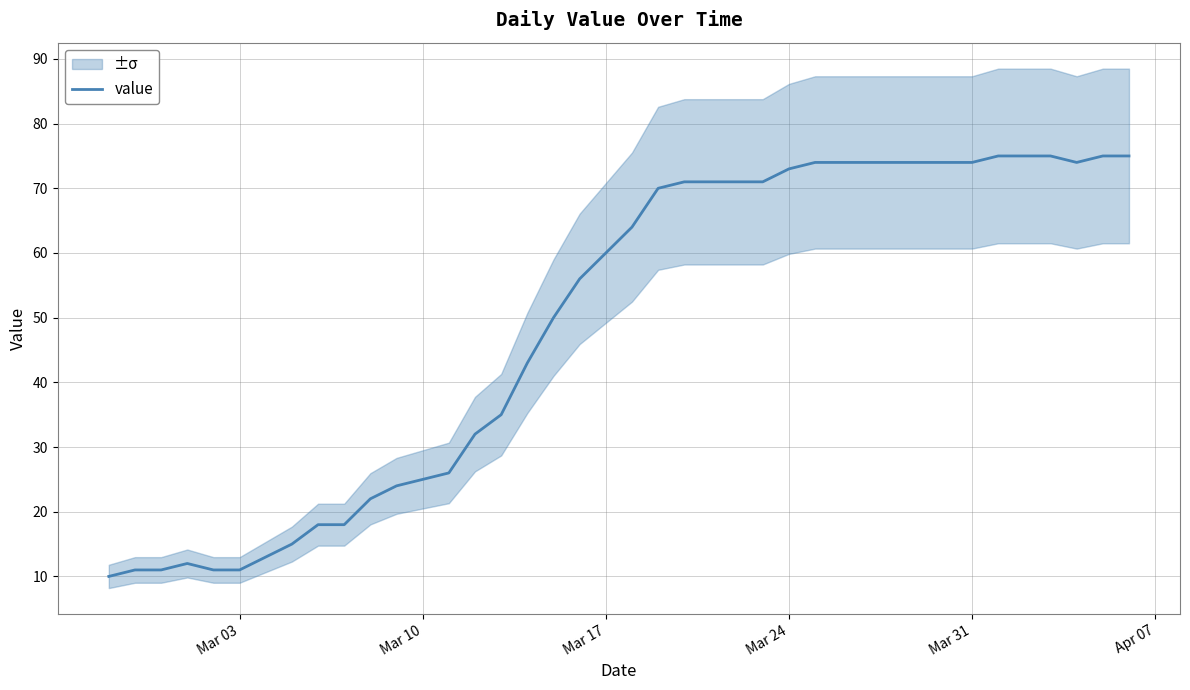

The value series shows 44 at Mar 10. True or false?

False